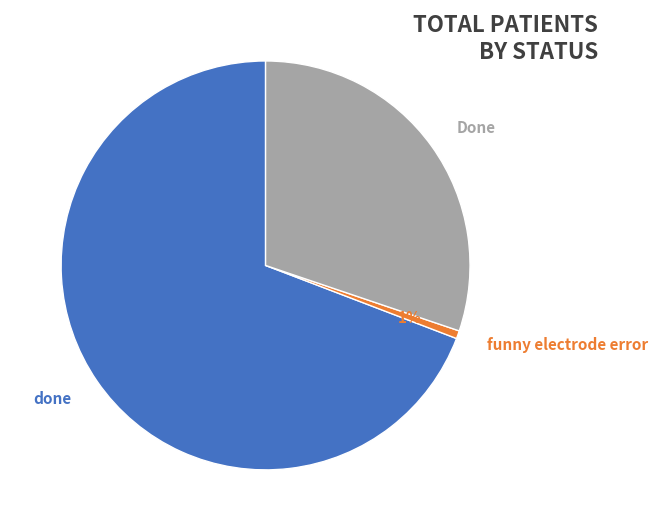

Do done and Done together represent more than half of the pie?

Yes